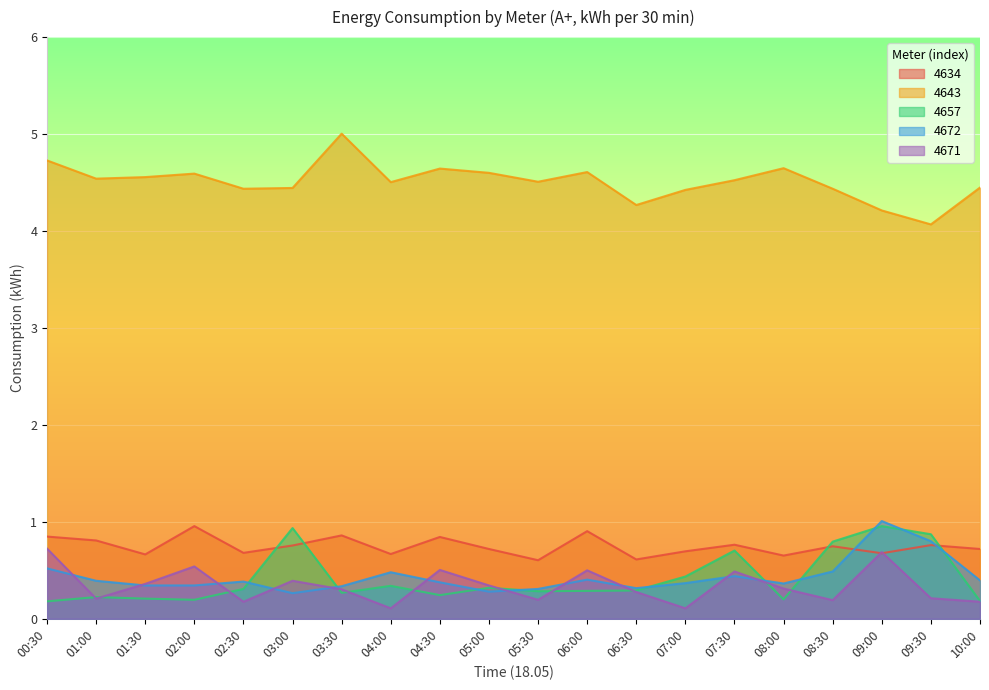

What is the total value across all series at 09:00?

7.5